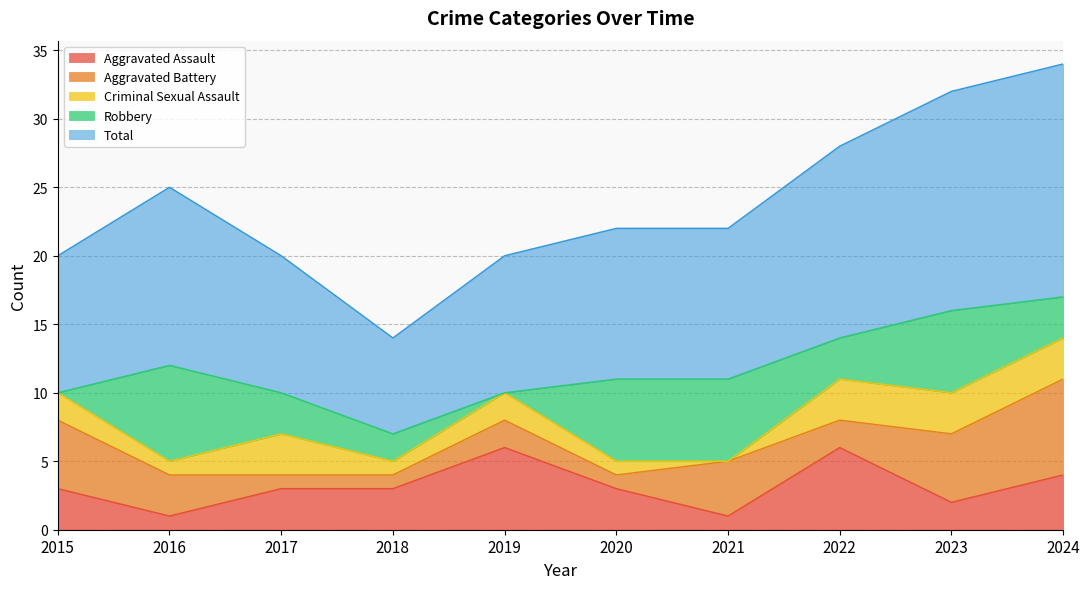

Where is the first local minimum for Robbery?

2019